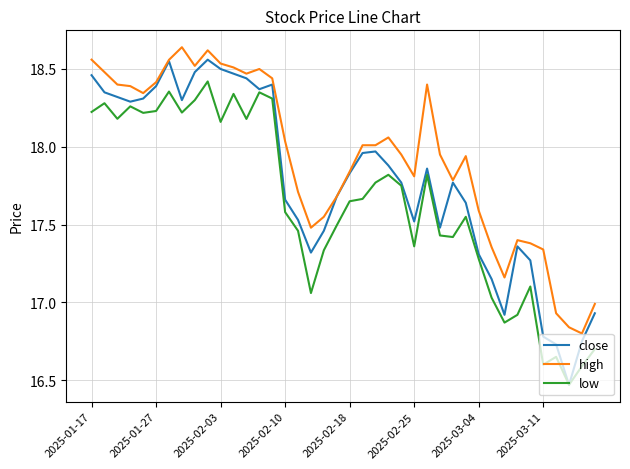

Which series has the widest spread of values?

close